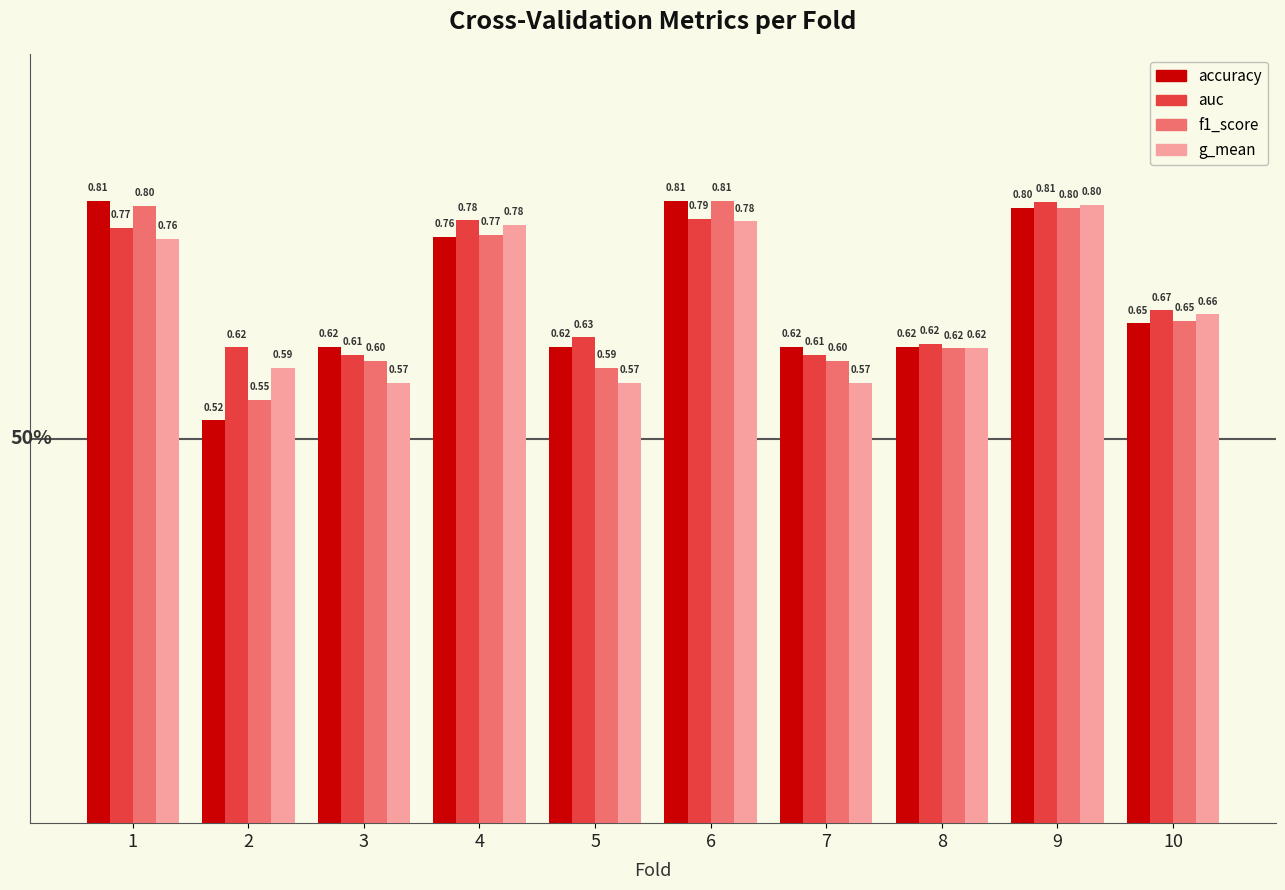

What is the value of the accuracy bar at the 7th from the left?

0.6